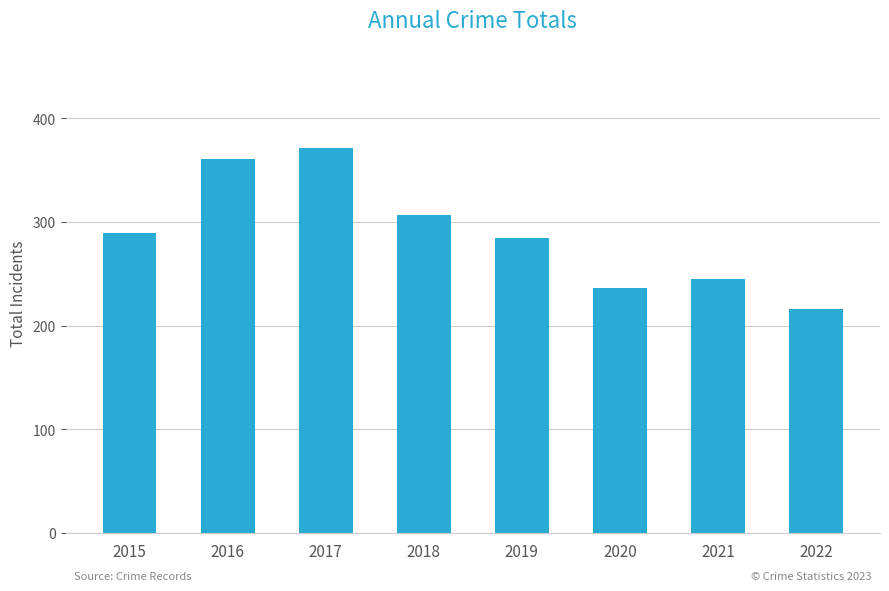

Rank the categories by value from lowest to highest.

2022, 2020, 2021, 2019, 2015, 2018, 2016, 2017